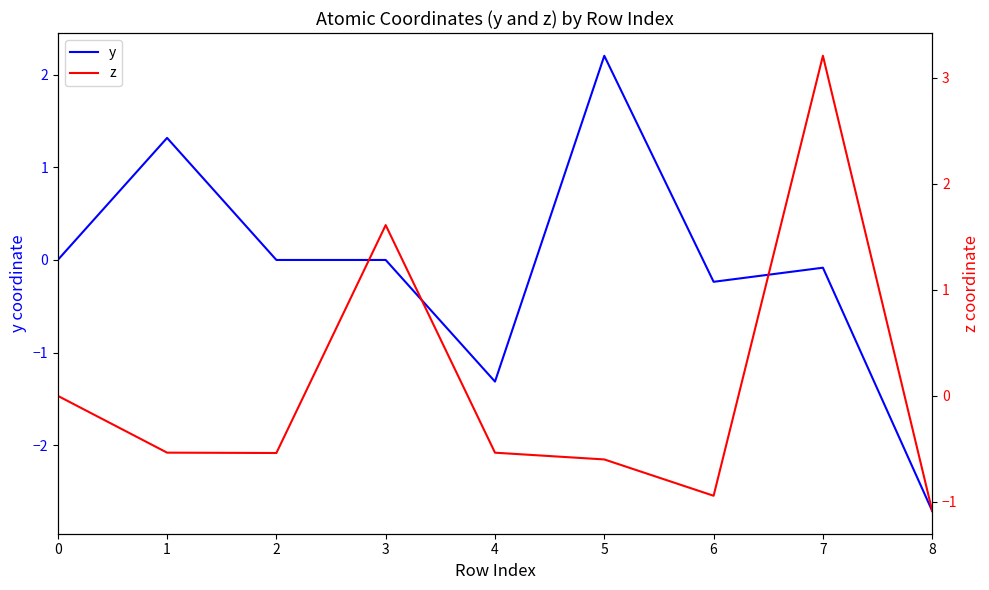

Rank the categories by y value from highest to lowest.

5, 1, 0, 3, 2, 7, 6, 4, 8